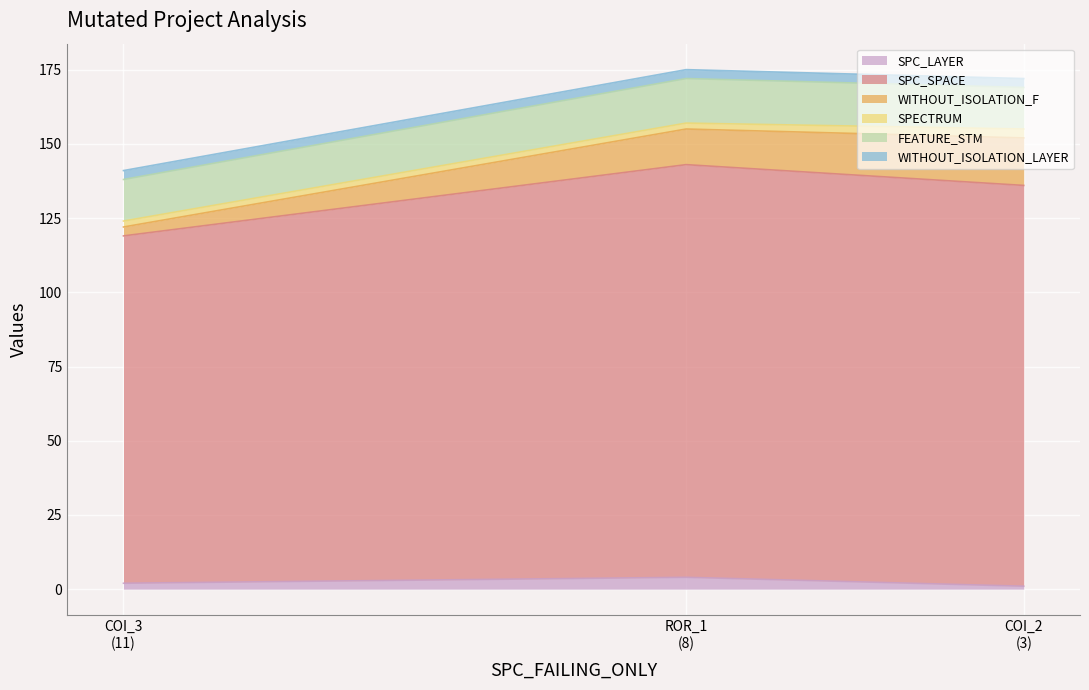

List the labels in order of FEATURE_STM value, smallest first.

AutoResponder.EmailSystem.Client.COI_3, AutoResponder.EmailSystem.Client.COI_2, Forward.EmailSystem.Client.ROR_1